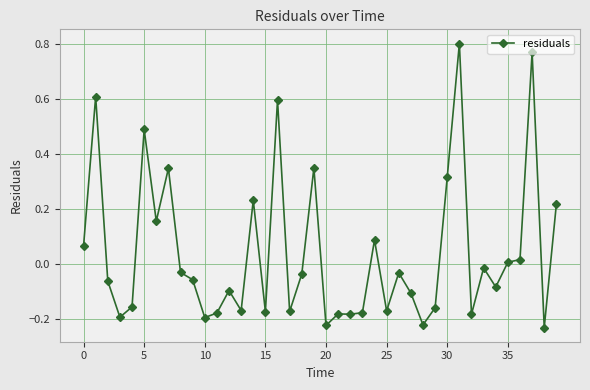

What is the value of the 2nd point from the left?

0.6